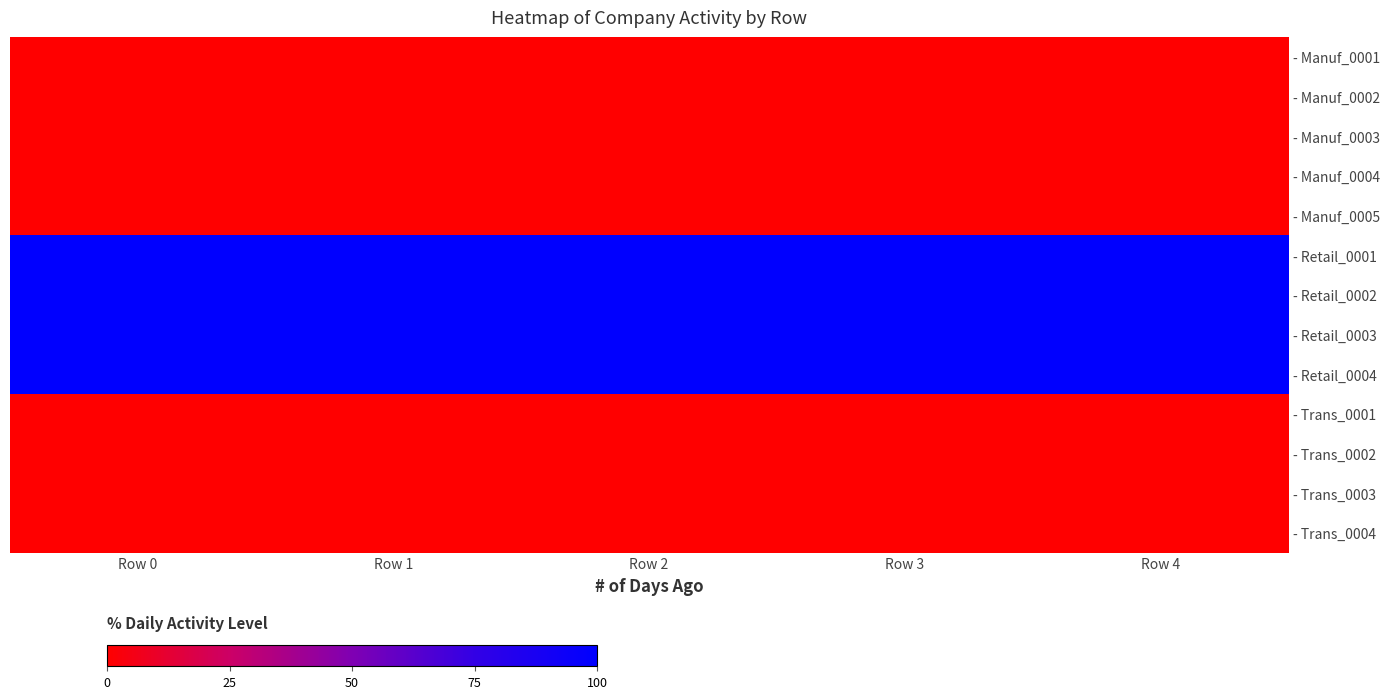

What is the greatest value displayed?

100